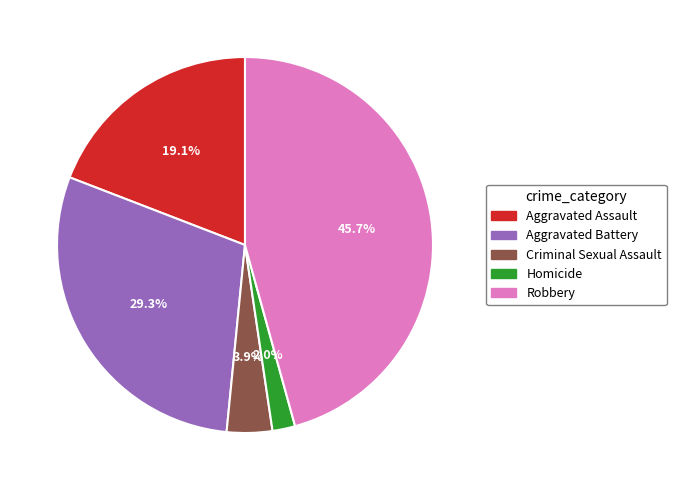

Is Homicide the majority of the pie?

No